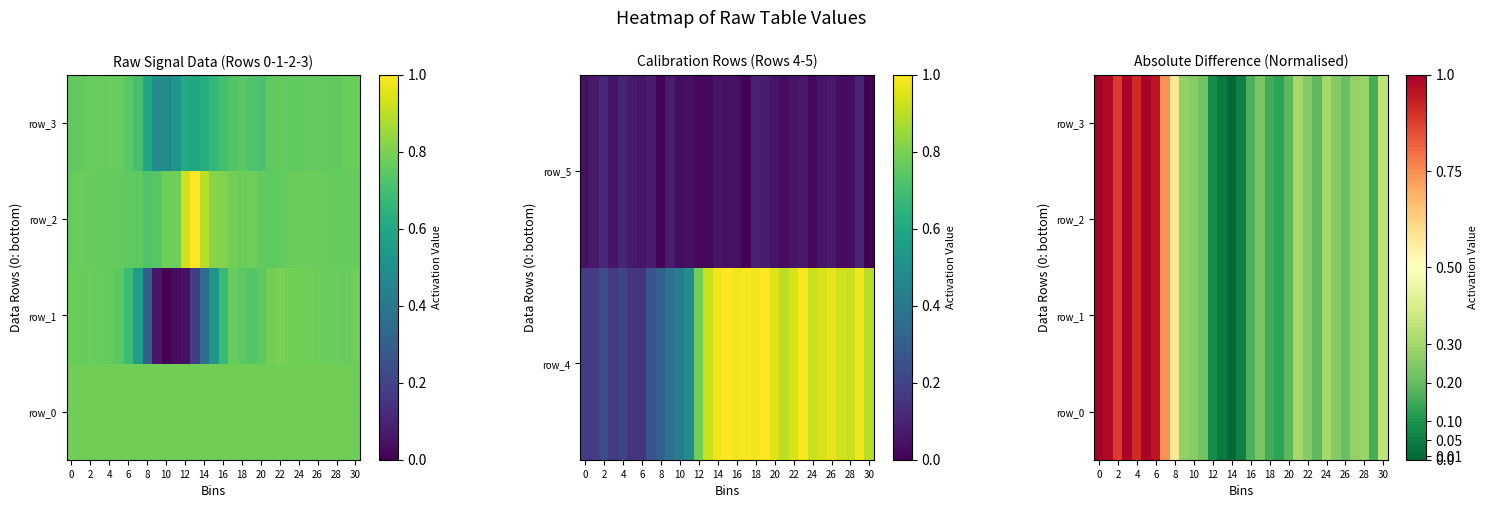

The value of row_0 at 24 is 0.5. True or false?

False